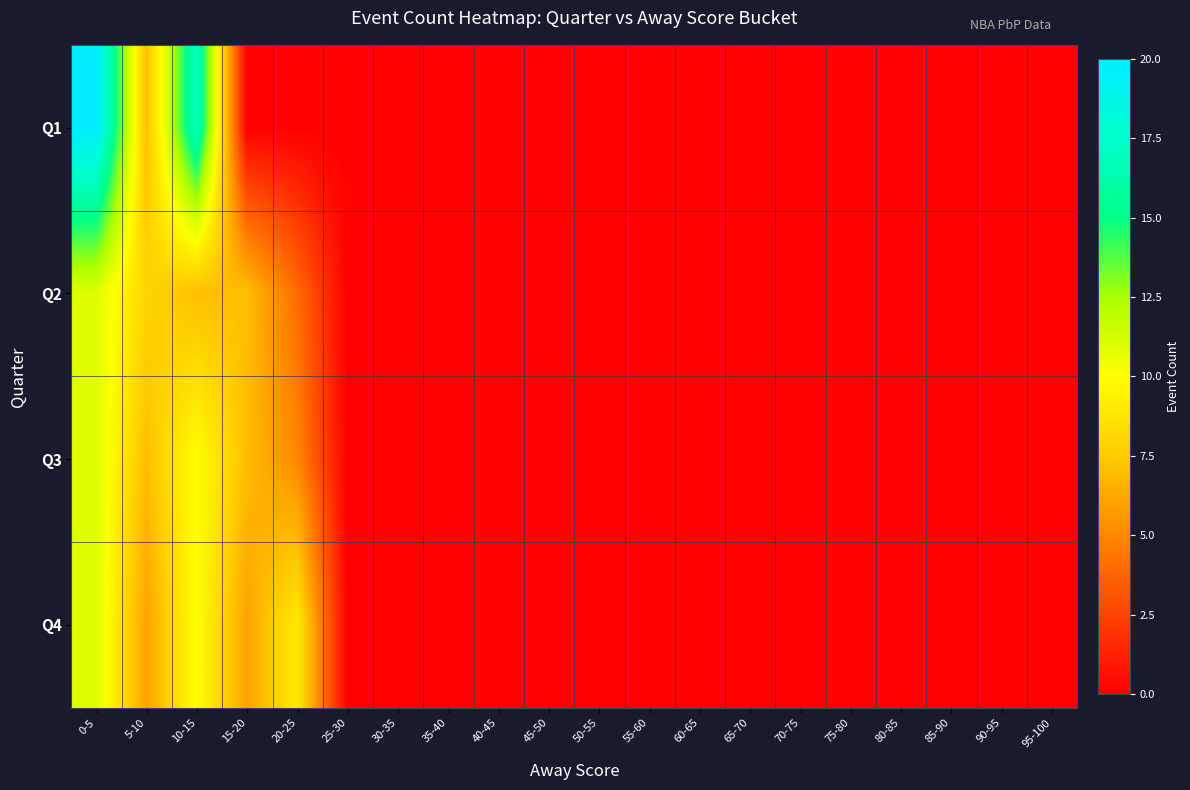

At 25-30, list the series in order from largest to smallest.

Q1, Q2, Q3, Q4